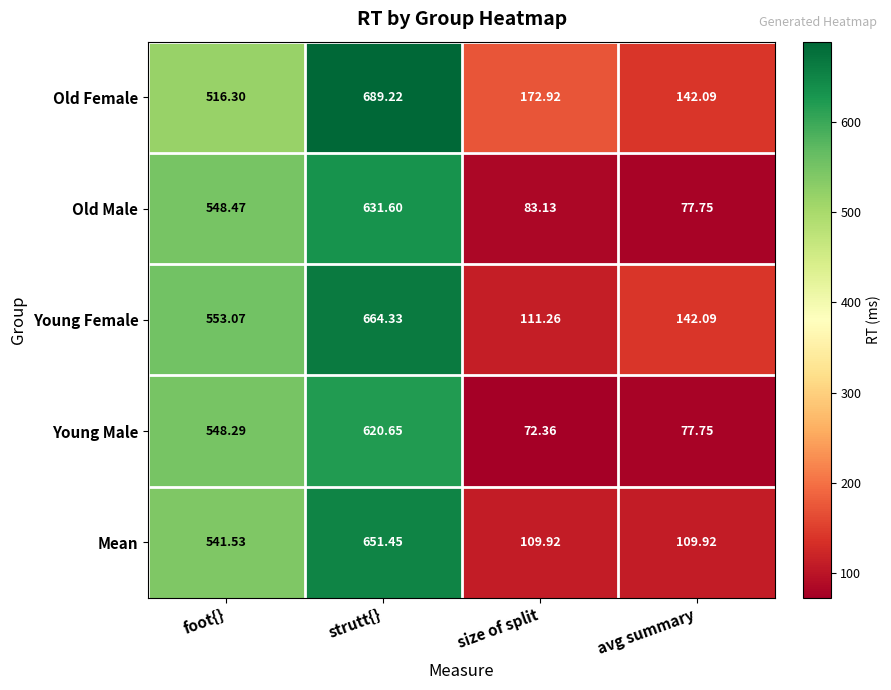

Which series changed the most between foot{} and size of split?

Young Male